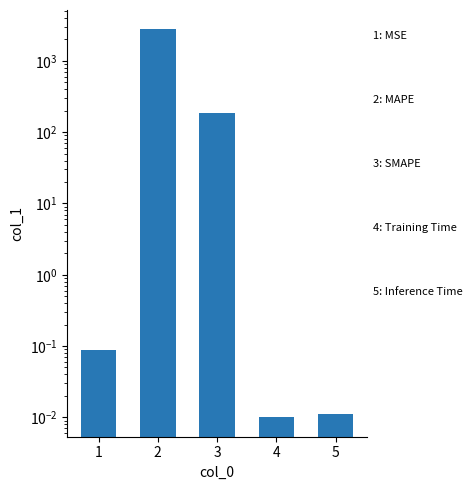

Count the number of data series in this chart.

1